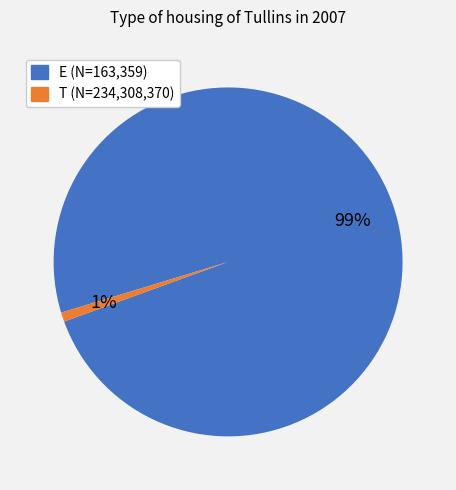

The T (N=234,308,370) slice represents 1% of the pie. True or false?

True